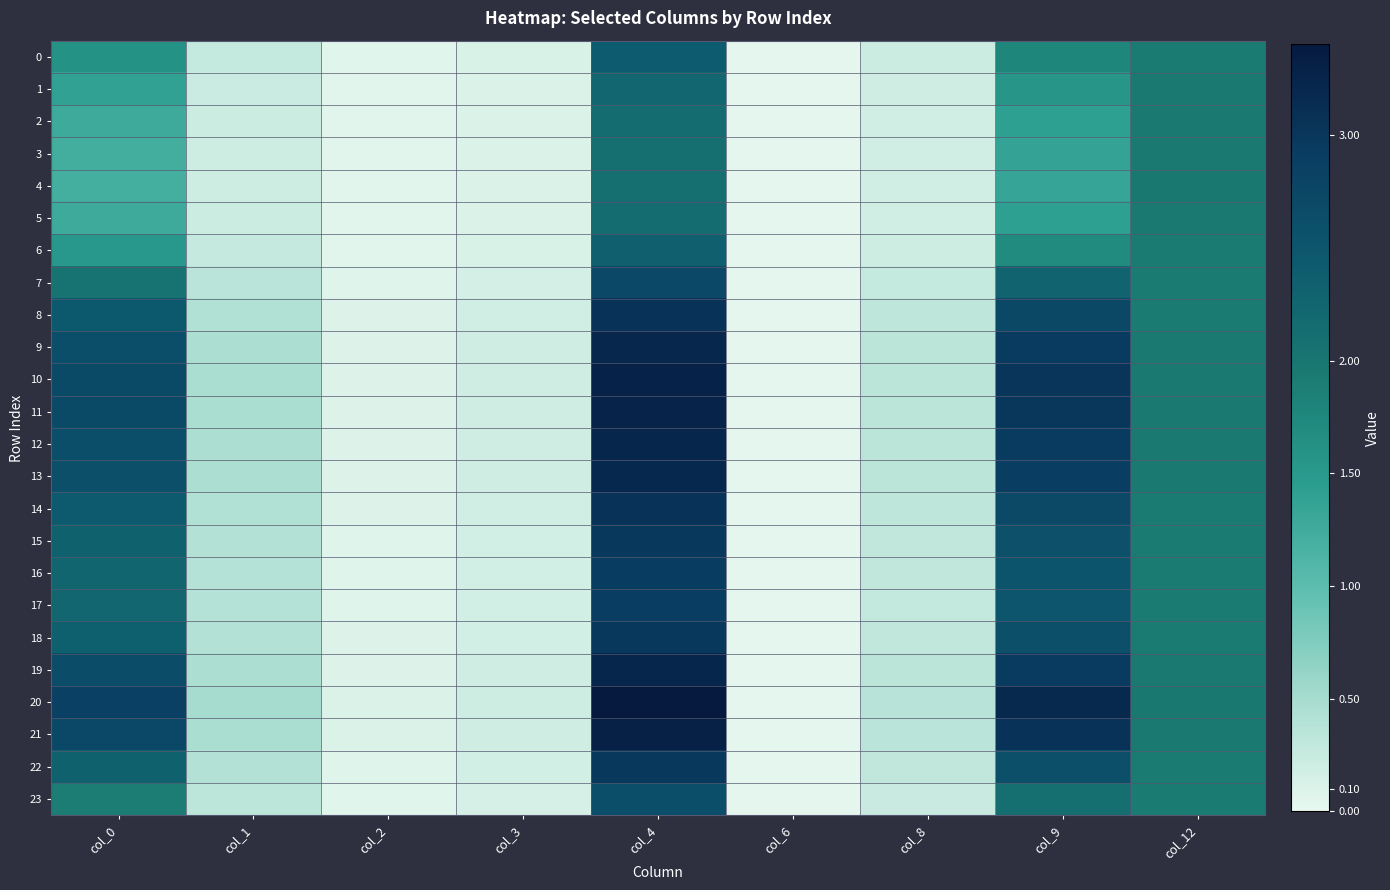

How many series are shown in this chart?

24